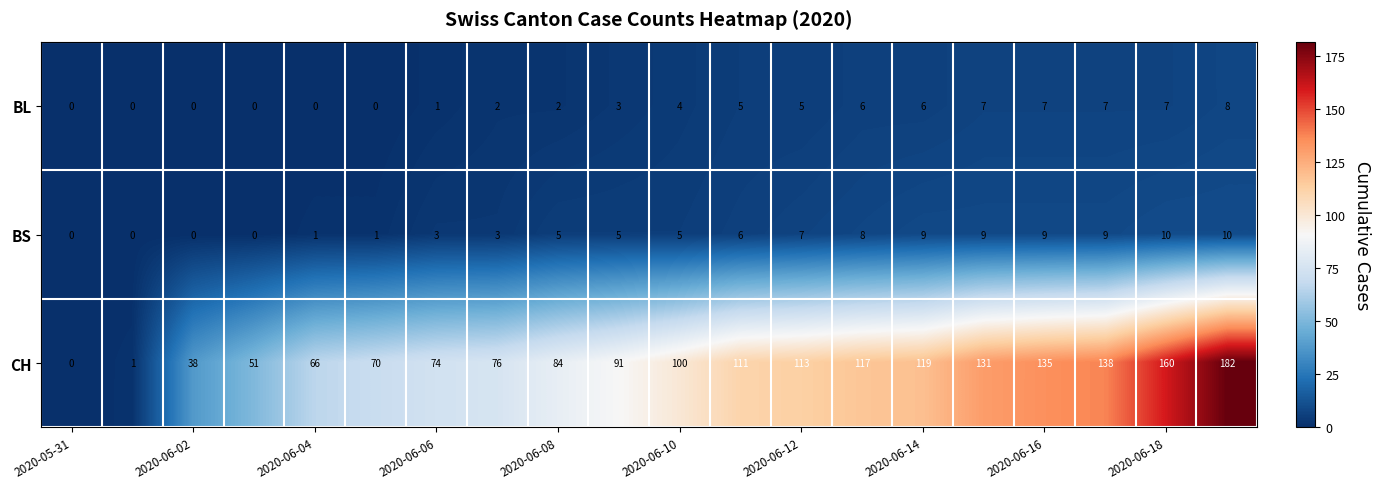

List the series in order of their peak value, highest first.

CH, BS, BL